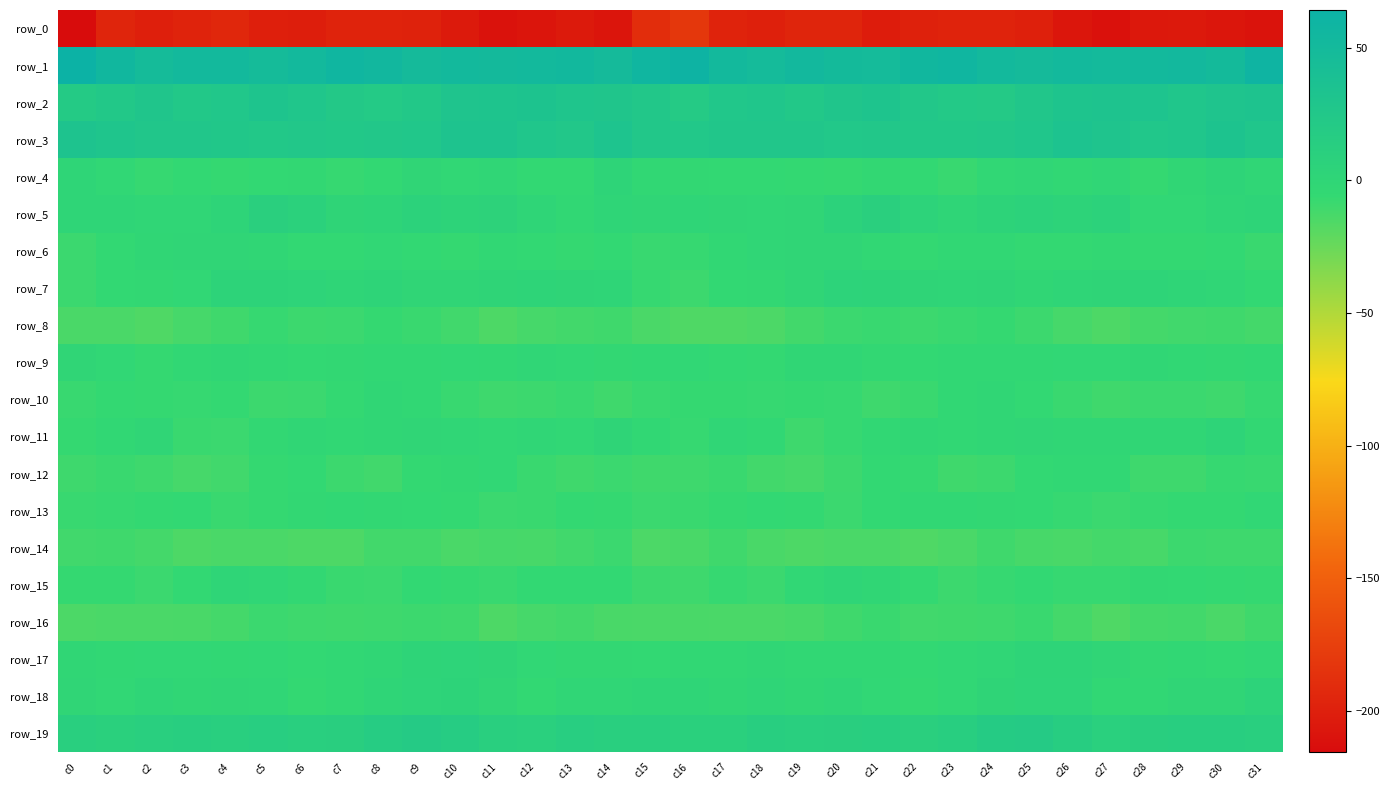

Which series has the largest total across all categories?

row_1